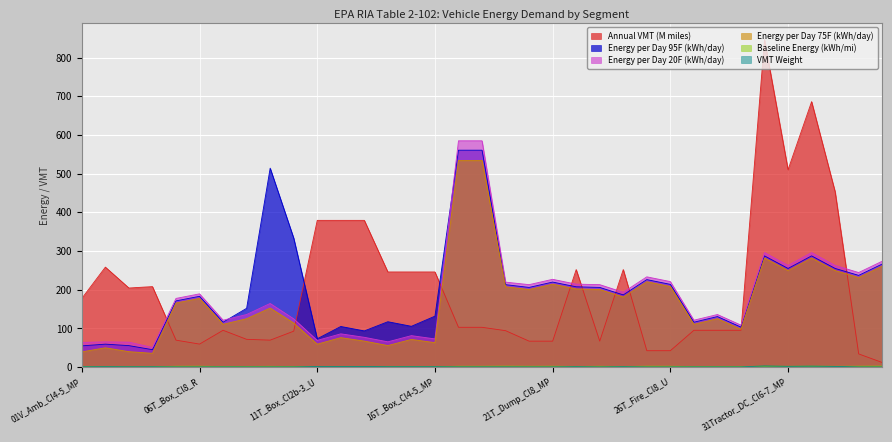

True or false: Energy per Day 75F (kWh/day) and Energy per Day 95F (kWh/day) intersect in this chart.

False